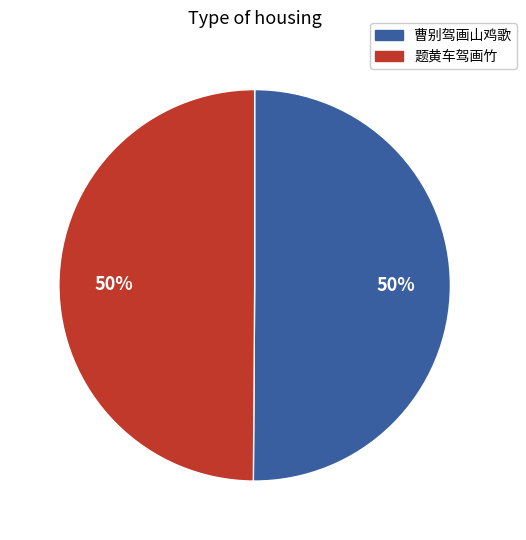

To the nearest percent, what is the combined percentage of 题黄车驾画竹 and 曹别驾画山鸡歌?

100%